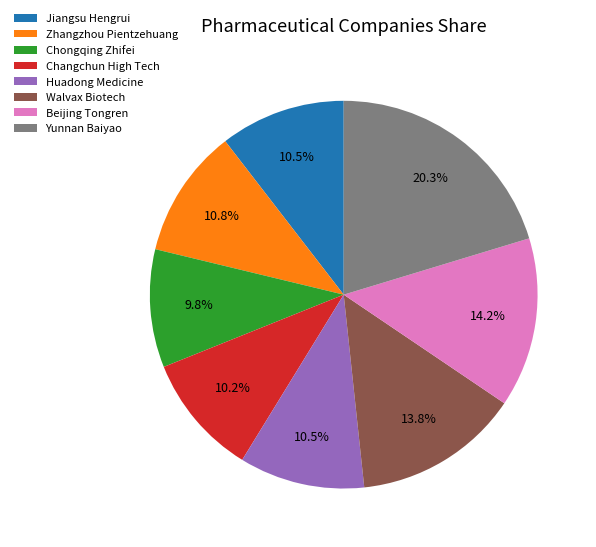

Approximately how many times larger is the value at Beijing Tongren compared to Yunnan Baiyao?

0.7